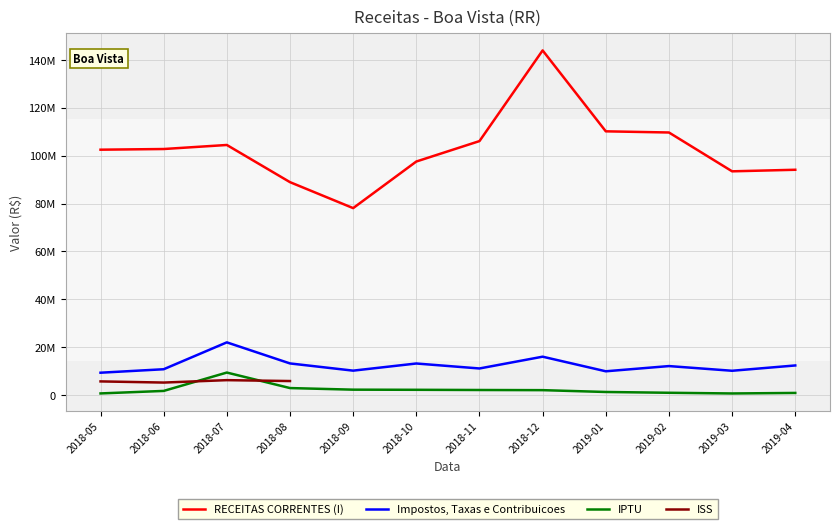

At which category does Impostos, Taxas e Contribuicoes reach its first local peak?

2018-07